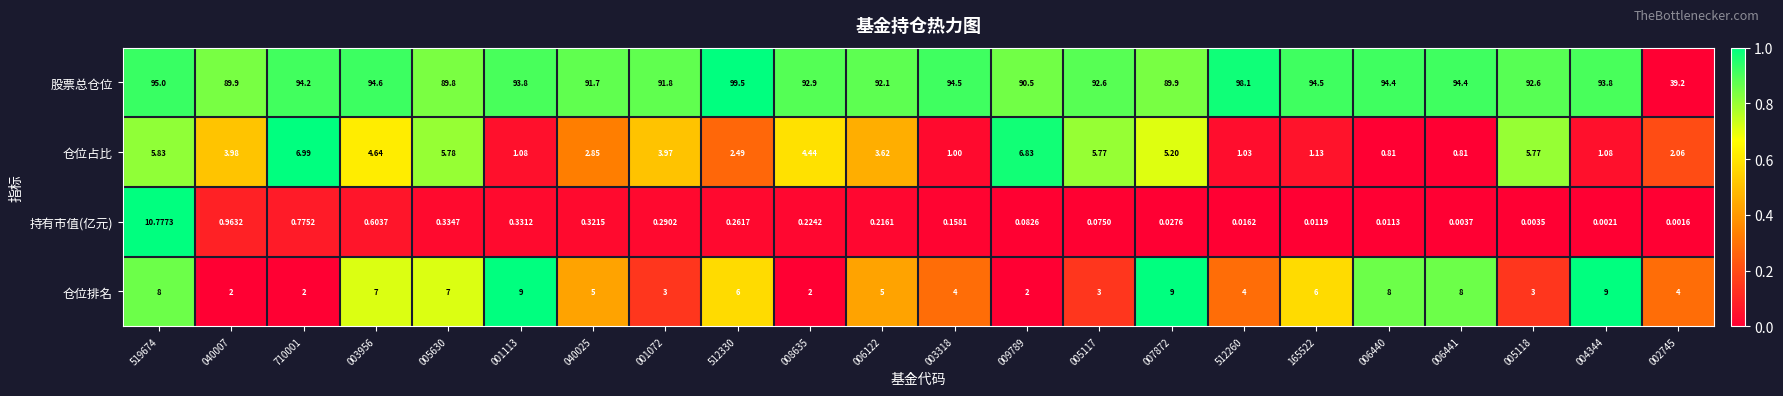

Which series has the largest total across all categories?

股票总仓位